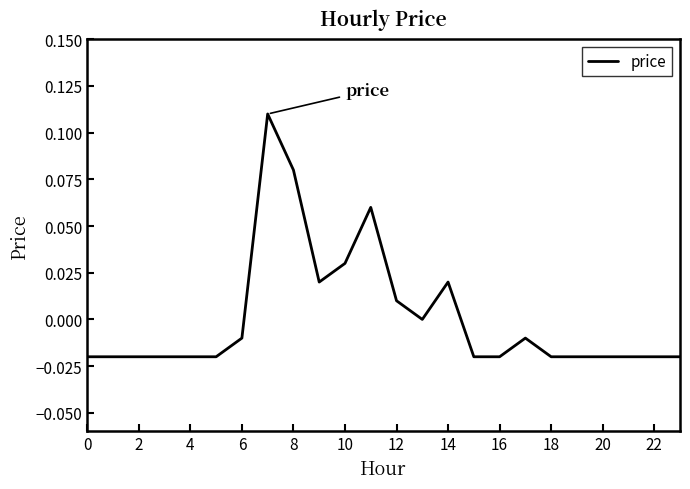

Does the chart have visible grid lines?

No